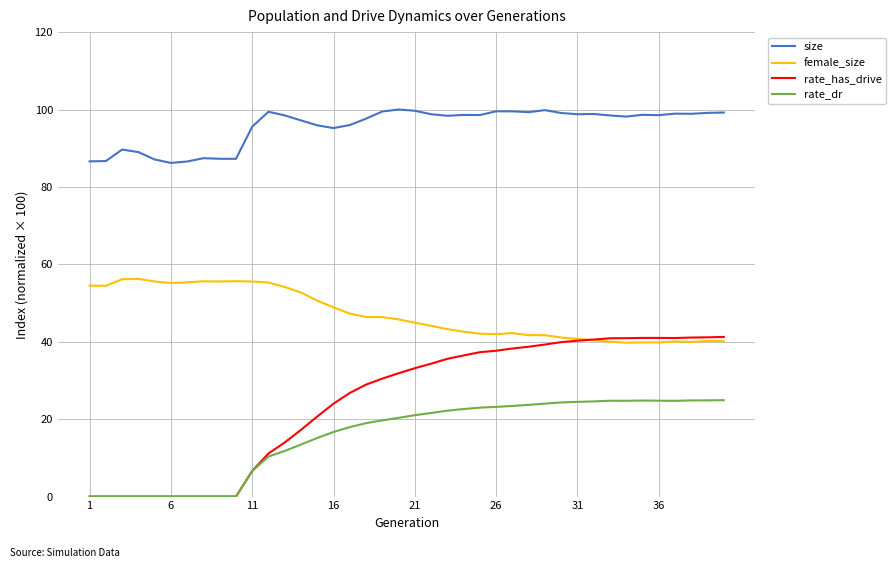

How many lines are shown in the chart?

4